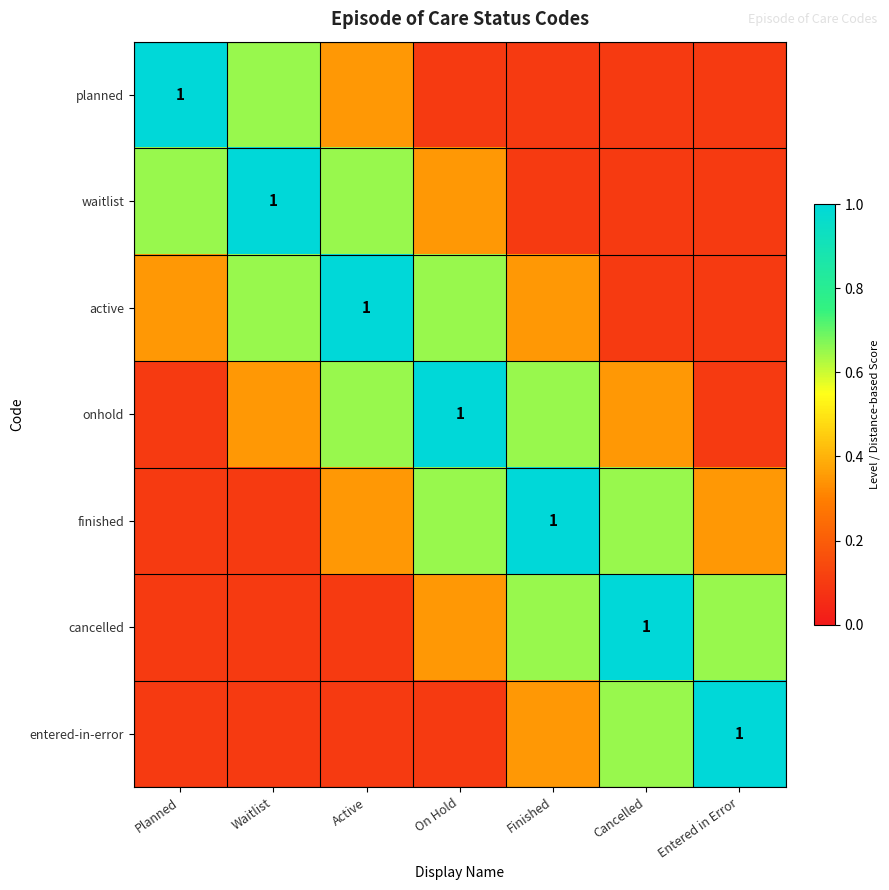

What value does the finished series have at Cancelled?

0.7